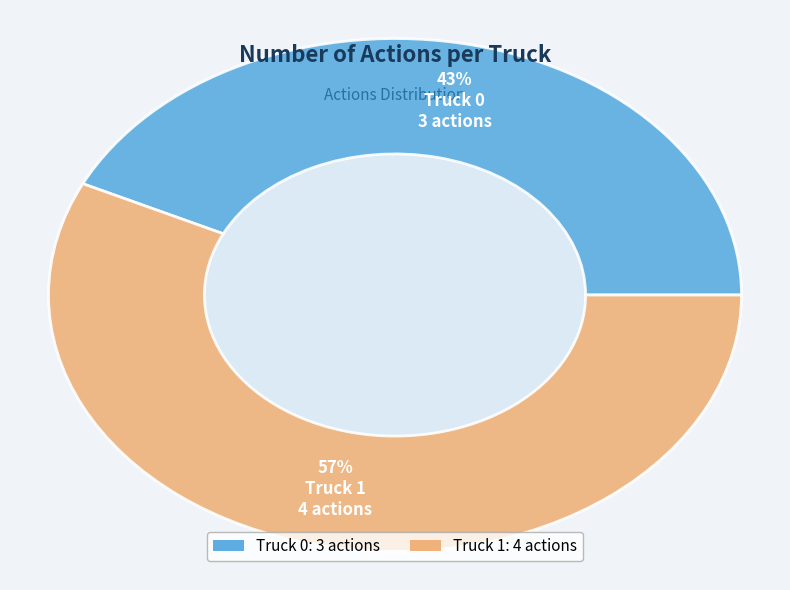

Rank the categories by value from highest to lowest.

Truck 1, Truck 0